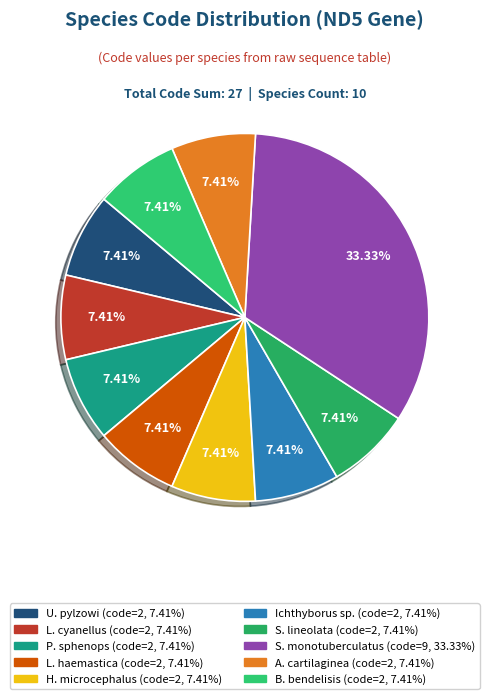

Is there a majority slice in this chart?

No